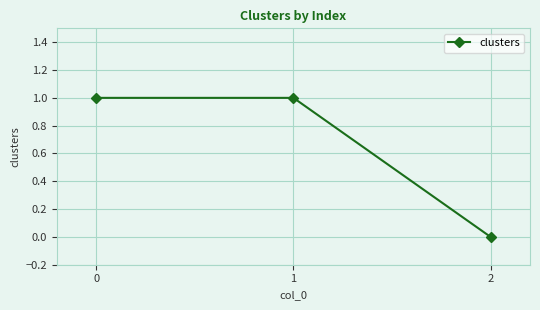

Is it true that the value at 2 is 1?

False